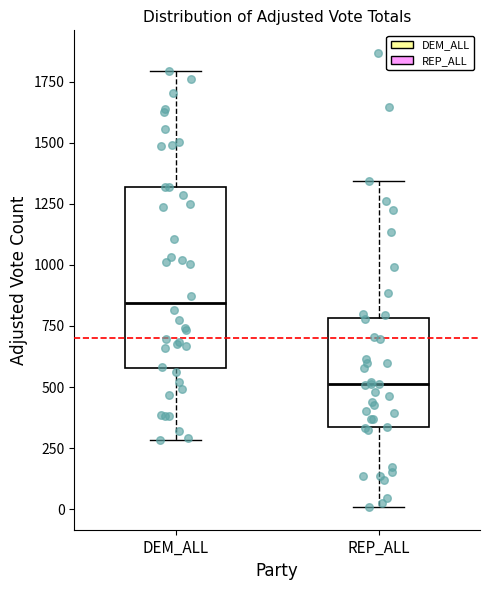

Reading left to right, read every box against the y-axis: the position of its median line, the range the box covers, and the ends of its whiskers. The values are not printed on the chart, so give them approximately, as read against the axis.

DEM_ALL: median 850, box 600 to 1300, whiskers 300 to 1800
REP_ALL: median 500, box 350 to 800, whiskers 0 to 1350